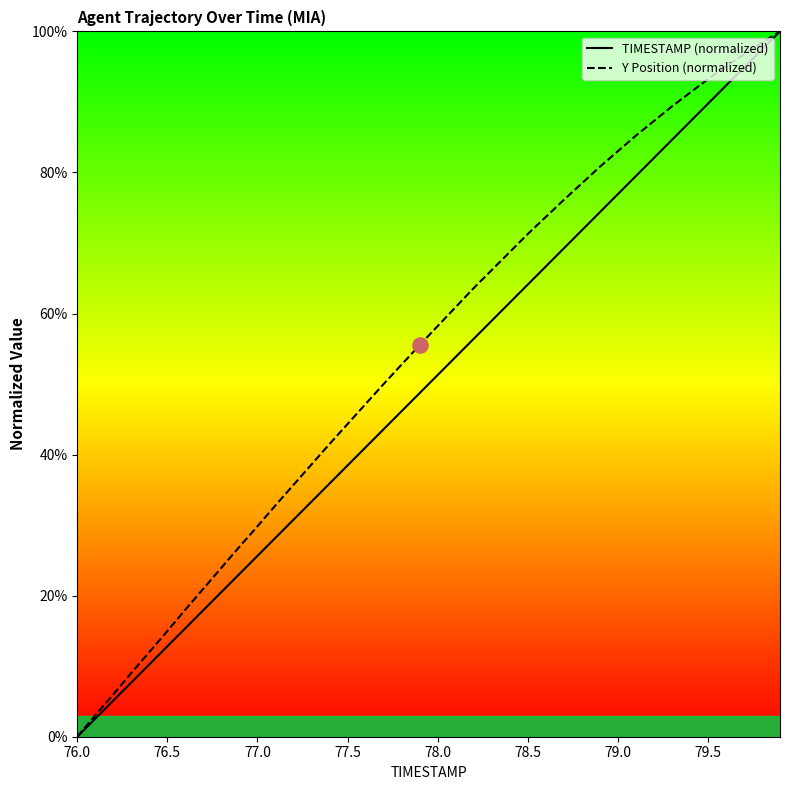

Which series has the largest total across all categories?

Y Position (normalized)